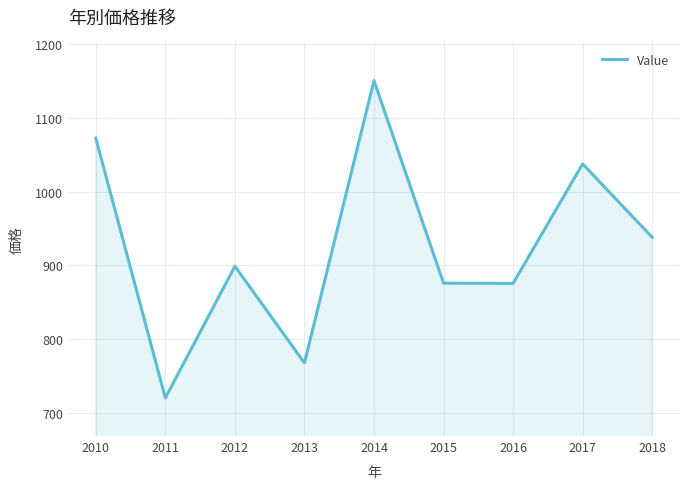

What is the change in value from 2010 to 2011?

-351.6